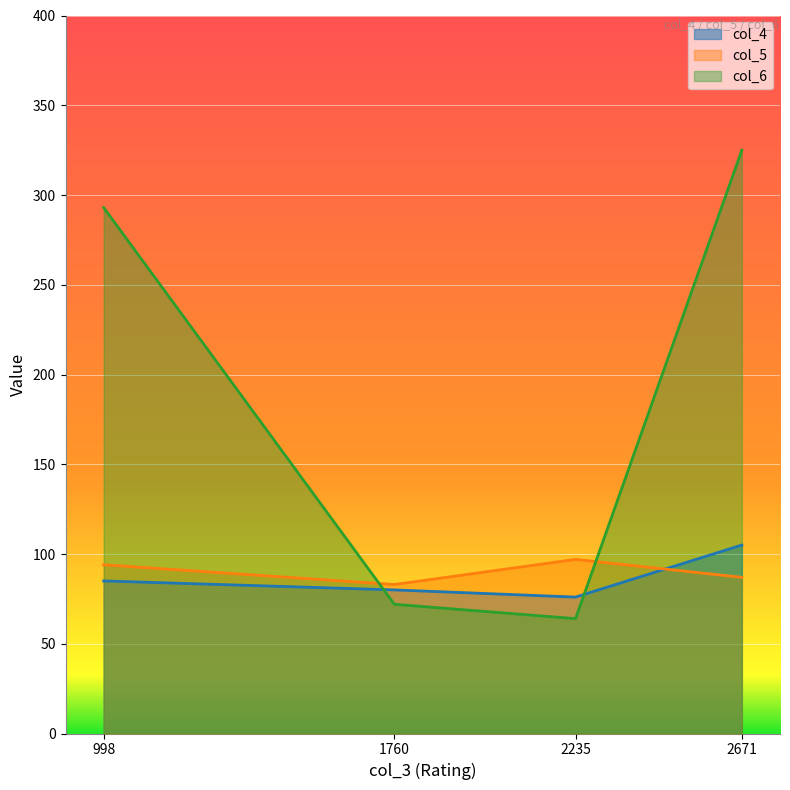

How many data points does each series have?

4